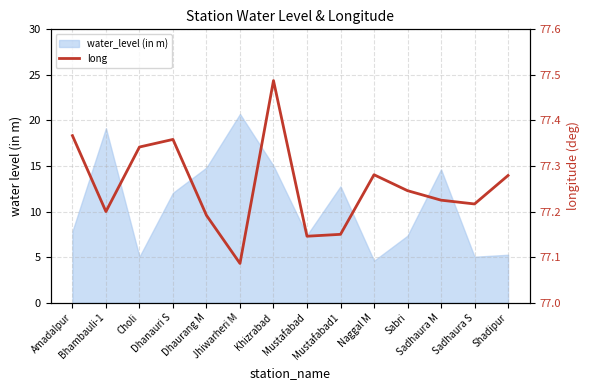

The value at Mustafabad is 42.8. True or false?

False